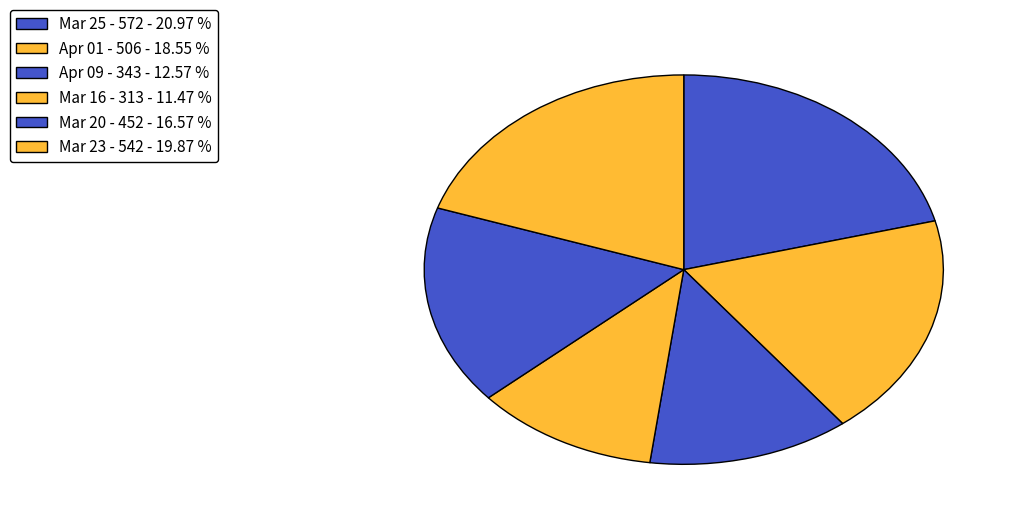

How many slices are in this pie chart?

6